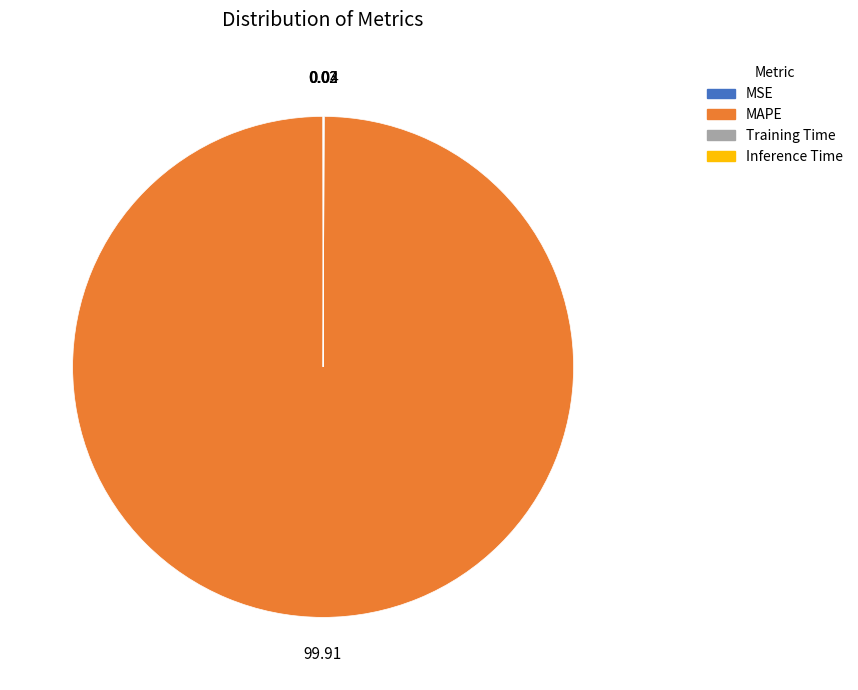

Which slice is the largest?

MAPE